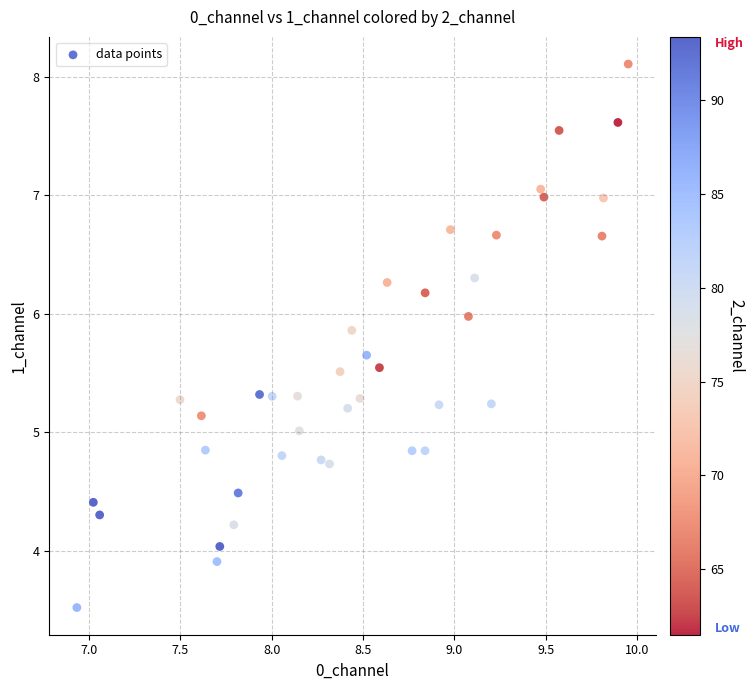

What is the range of Y values (max minus min)?

4.6